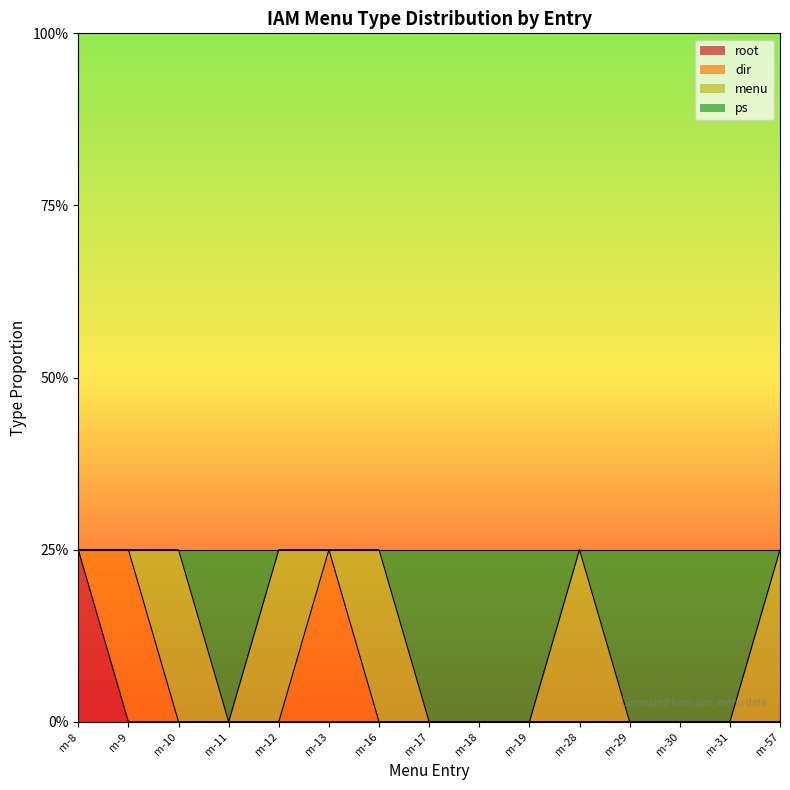

Does the chart have visible grid lines?

No